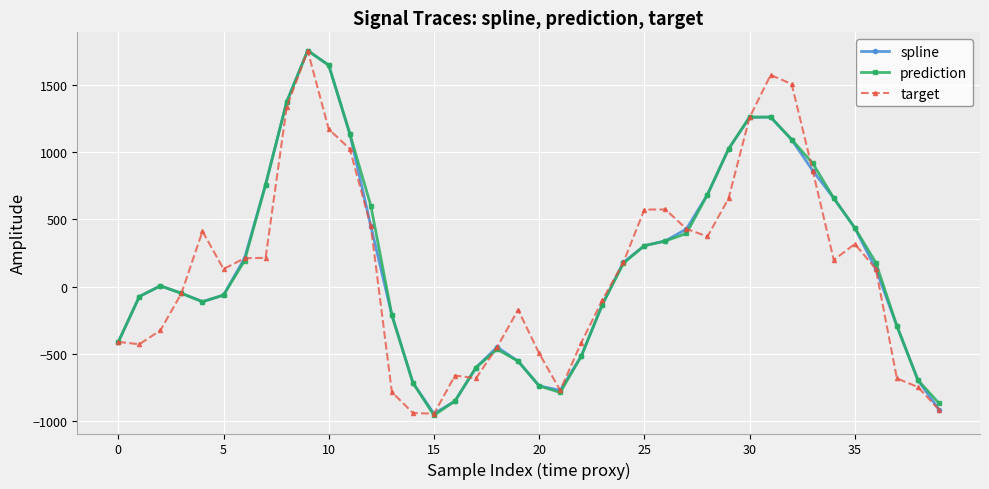

What is the value of the prediction point at the 9th from the left?

1372.5